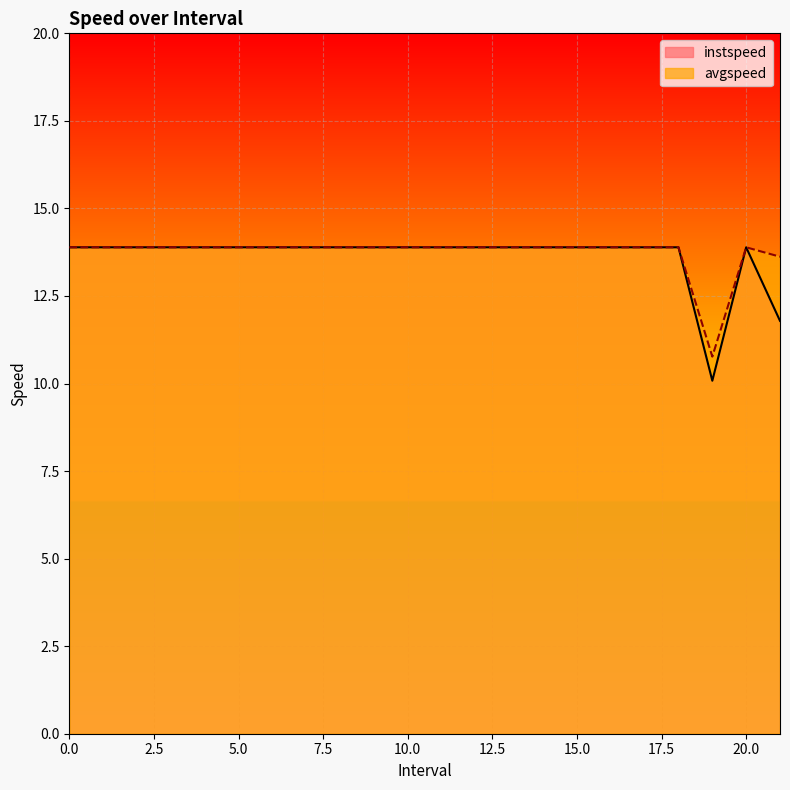

Rank the series at 8 from lowest to highest value.

instspeed, avgspeed